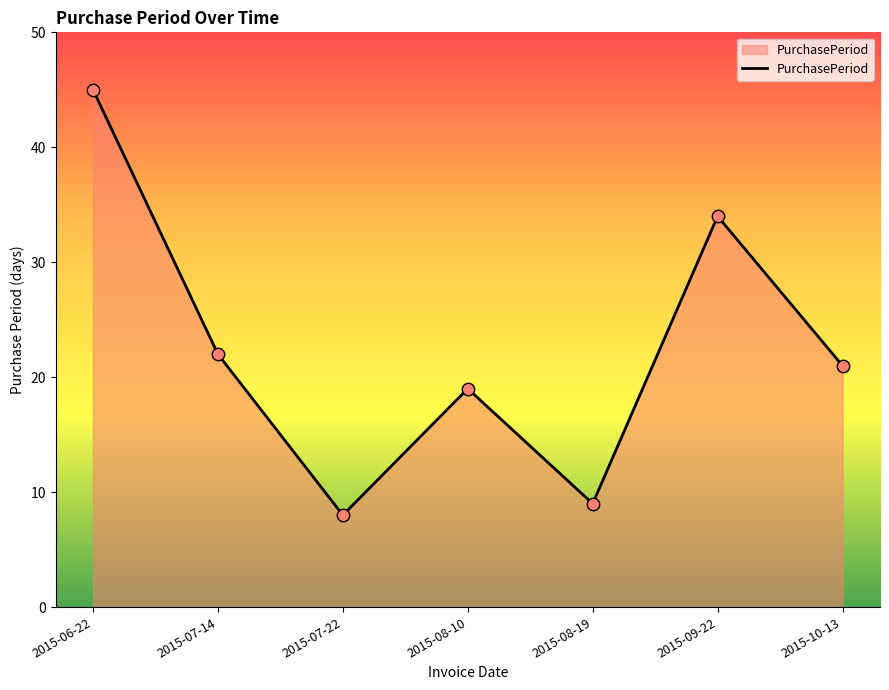

Between 2015-06-22 and 2015-08-19, which is larger?

2015-06-22